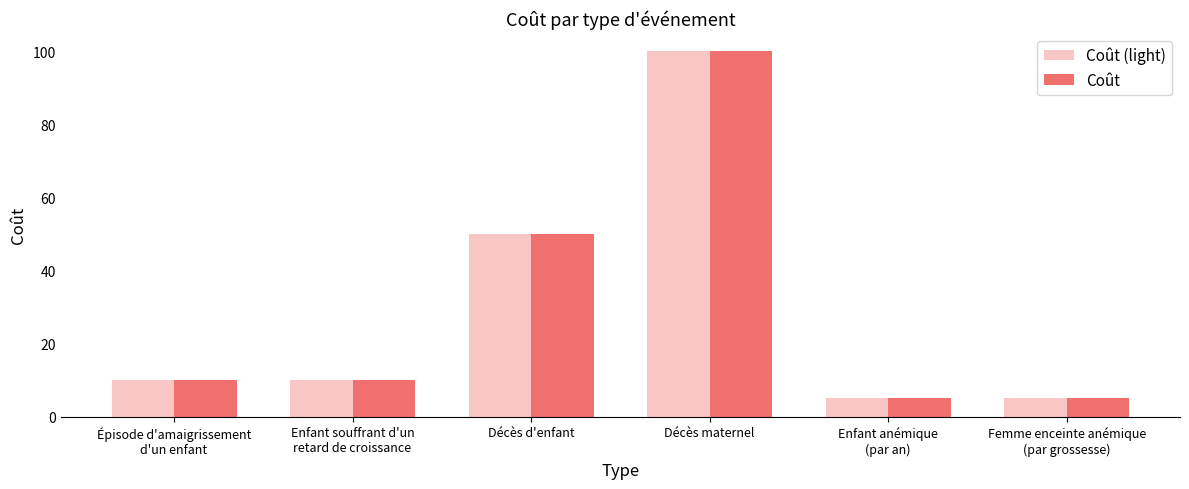

At how many categories does at least one series exceed 69?

1